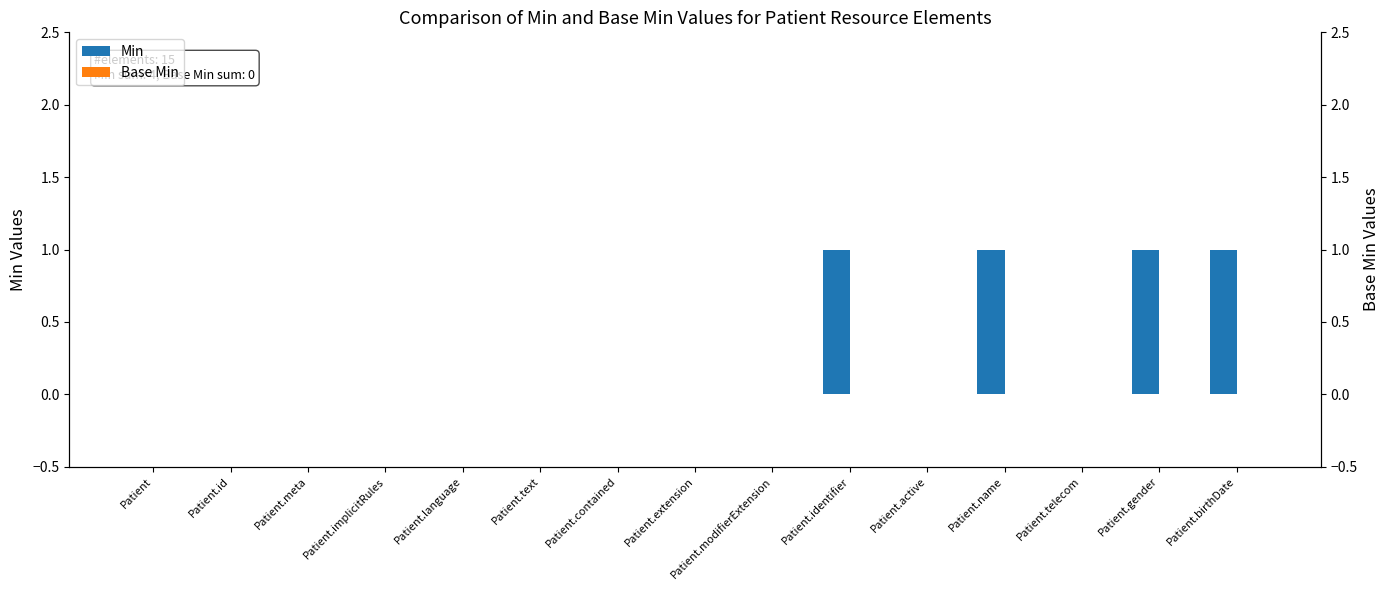

Reading left to right, transcribe all the data shown in this chart.

Min: 0	0	0	0	0	0	0	0	0	1	0	1	0	1	1
Base Min: 0	0	0	0	0	0	0	0	0	0	0	0	0	0	0